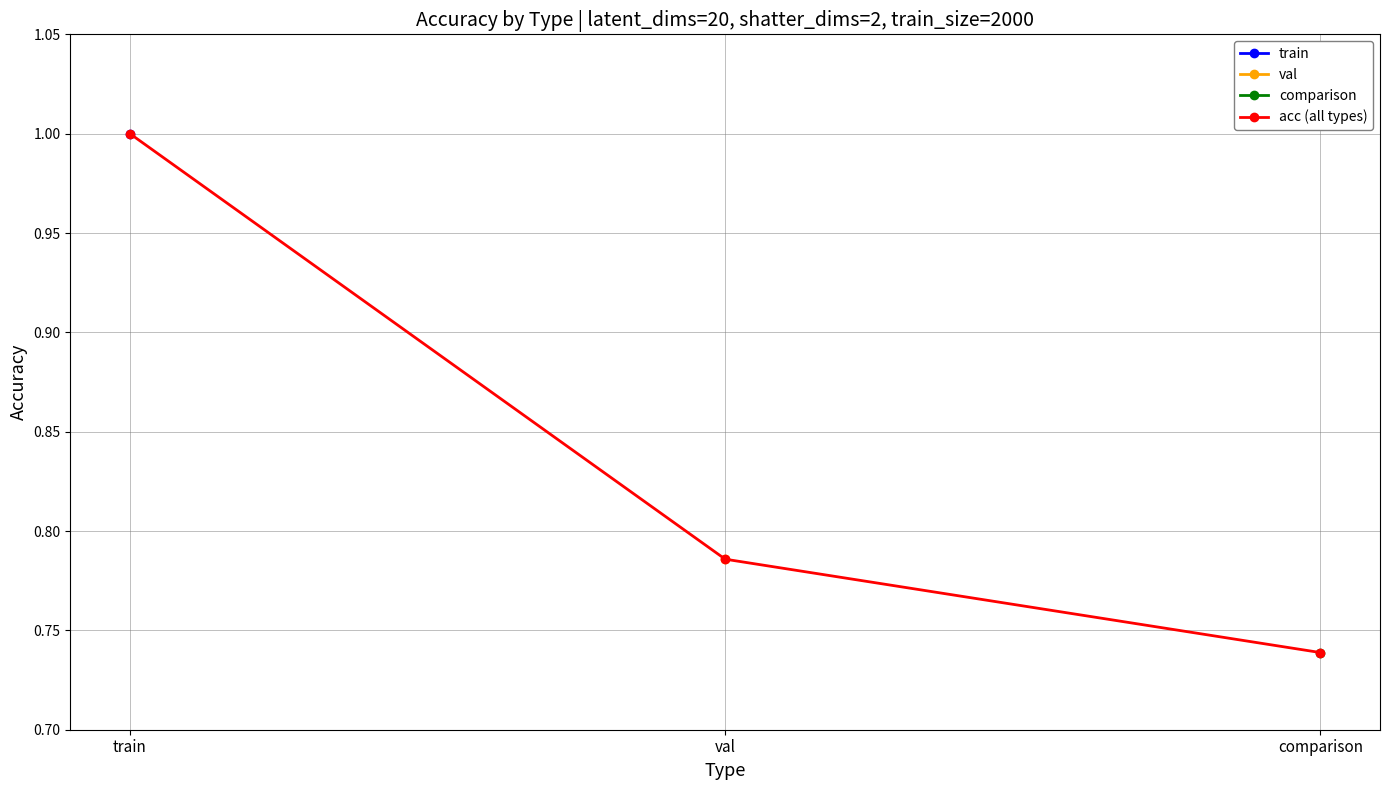

Reading right to left, extract all data points from this chart.

comparison=0.7	val=0.8	train=1.0